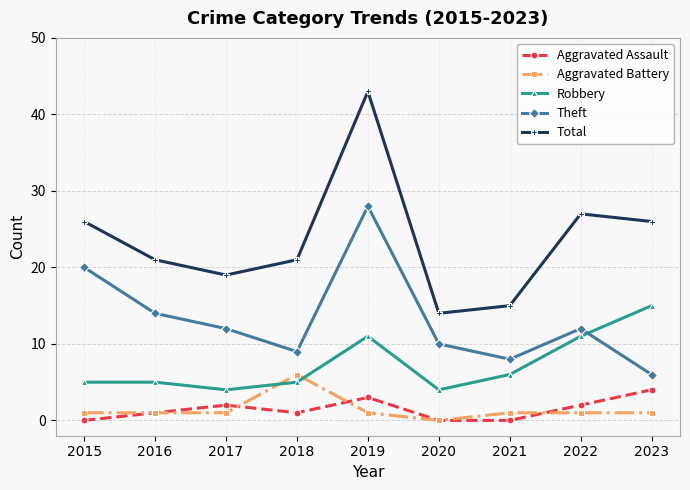

Is the value of Robbery at 2021 greater than the value of Total at 2020?

No